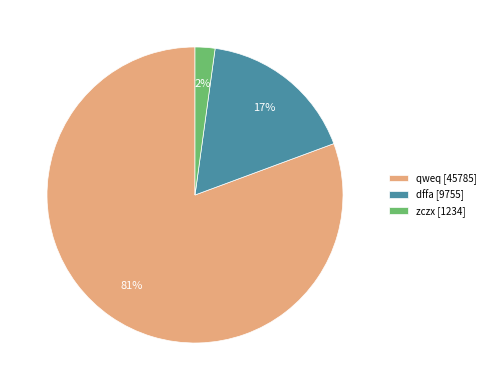

Between qweq and zczx, which is larger?

qweq